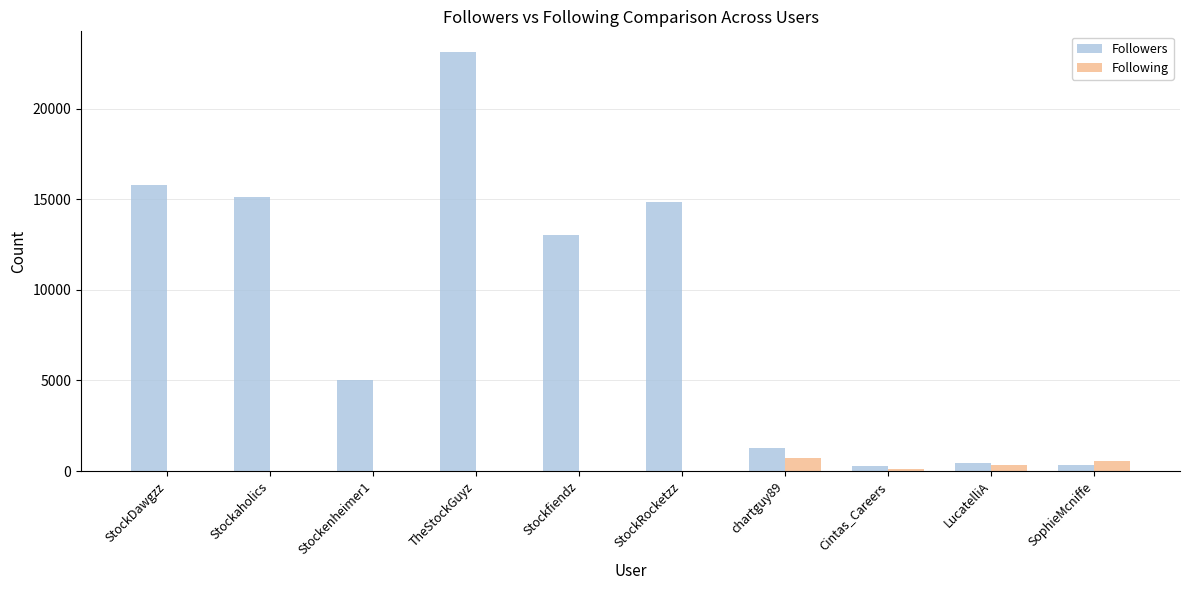

How many data points does each series have?

10